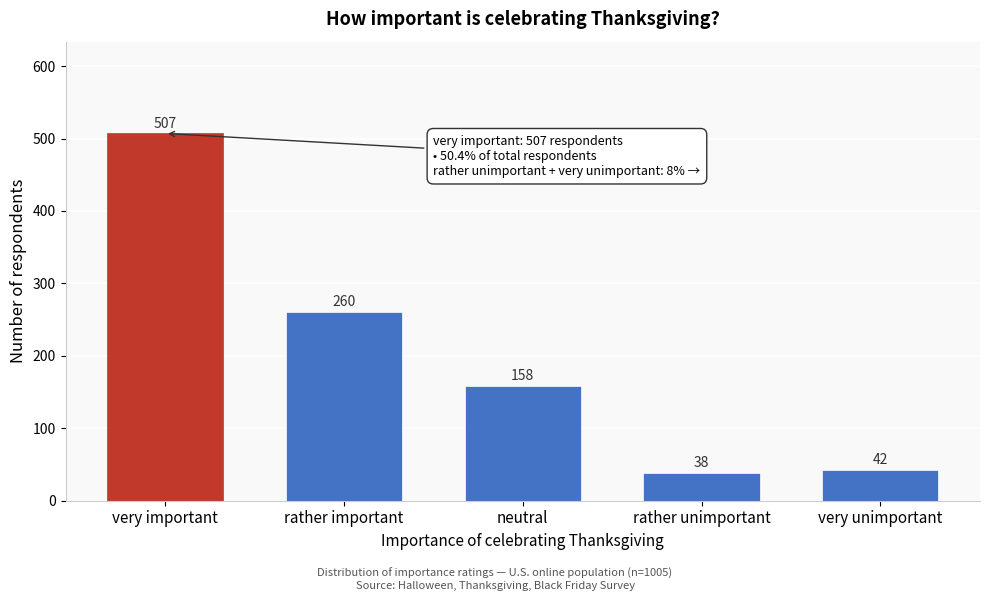

Reading left to right, list all the values displayed in this chart.

507	260	158	38	42